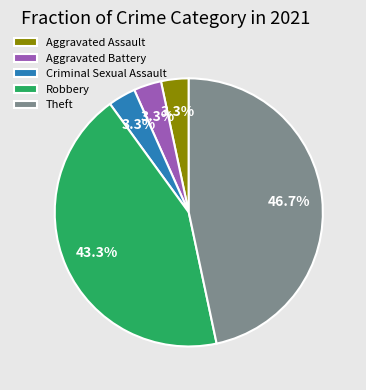

How many slices are in this pie chart?

5